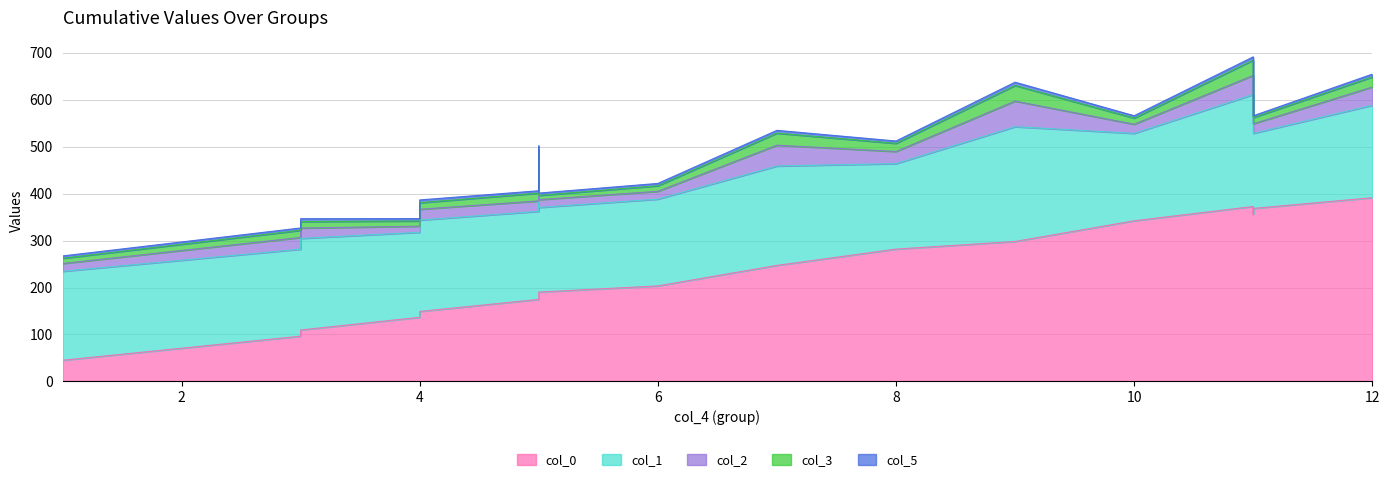

Rank the series by their maximum value, from lowest to highest.

col_5, col_3, col_2, col_1, col_0